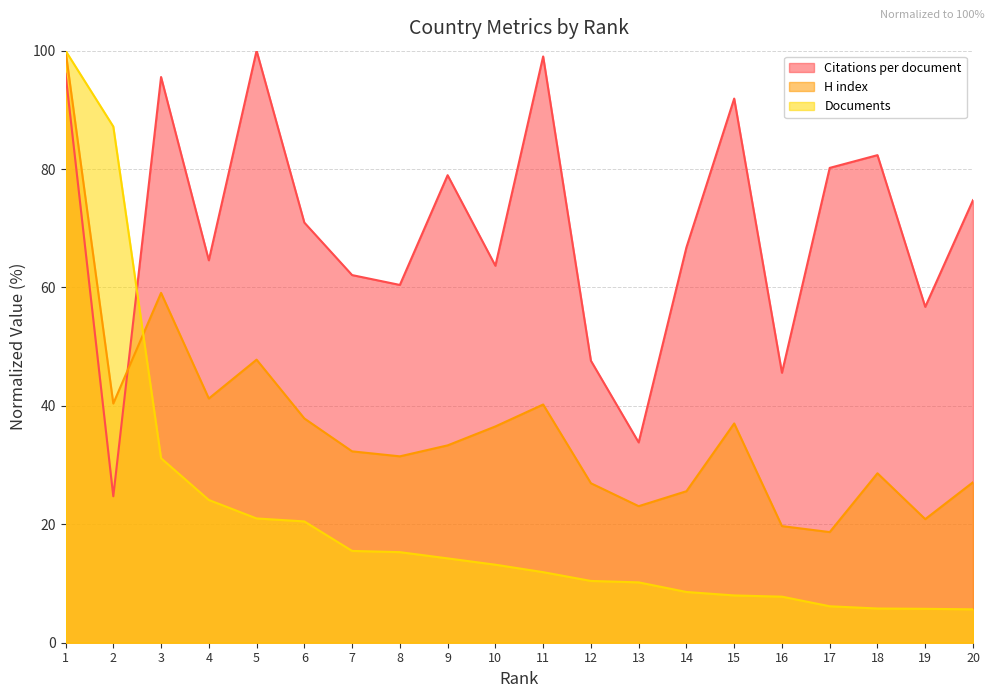

Reading left to right, what are all the values shown in this chart?

Citations per document: 96.1	24.7	95.6	64.6	100.0	71.0	62.1	60.4	79.0	63.7	99.0	47.6	33.8	66.8	91.9	45.6	80.2	82.4	56.7	74.7
H index: 100.0	40.4	59.1	41.2	47.8	37.9	32.3	31.5	33.3	36.5	40.2	26.9	23.1	25.6	37.0	19.7	18.7	28.6	20.9	27.1
Documents: 100.0	87.2	31.2	24.1	21.0	20.5	15.5	15.3	14.2	13.2	11.9	10.4	10.2	8.6	8.0	7.8	6.2	5.8	5.7	5.6